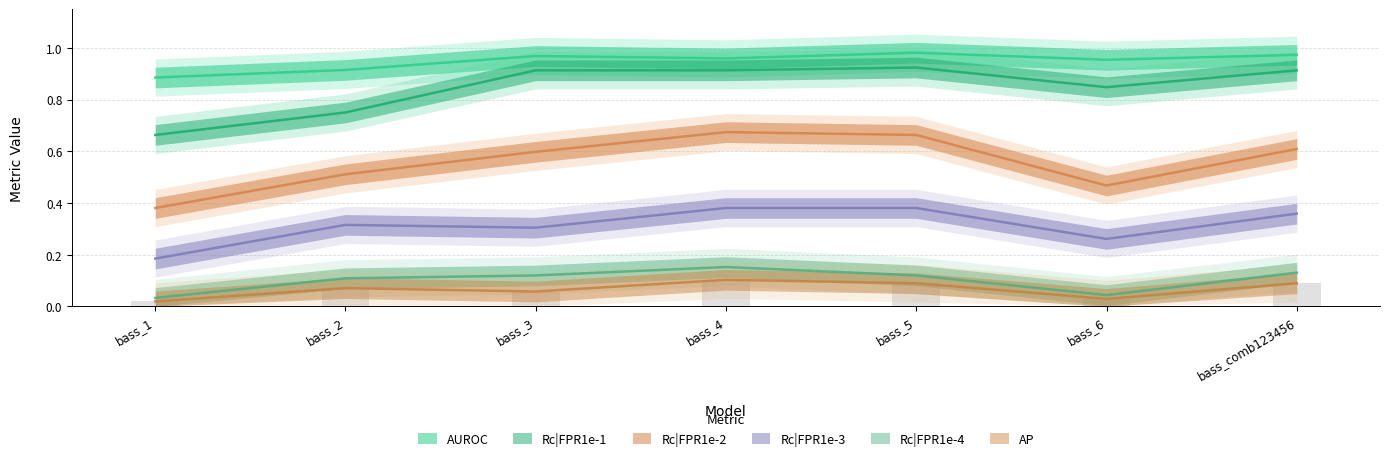

Rank the categories by Rc|FPR1e-4 value from lowest to highest.

bass_1, bass_6, bass_2, bass_3, bass_5, bass_comb123456, bass_4